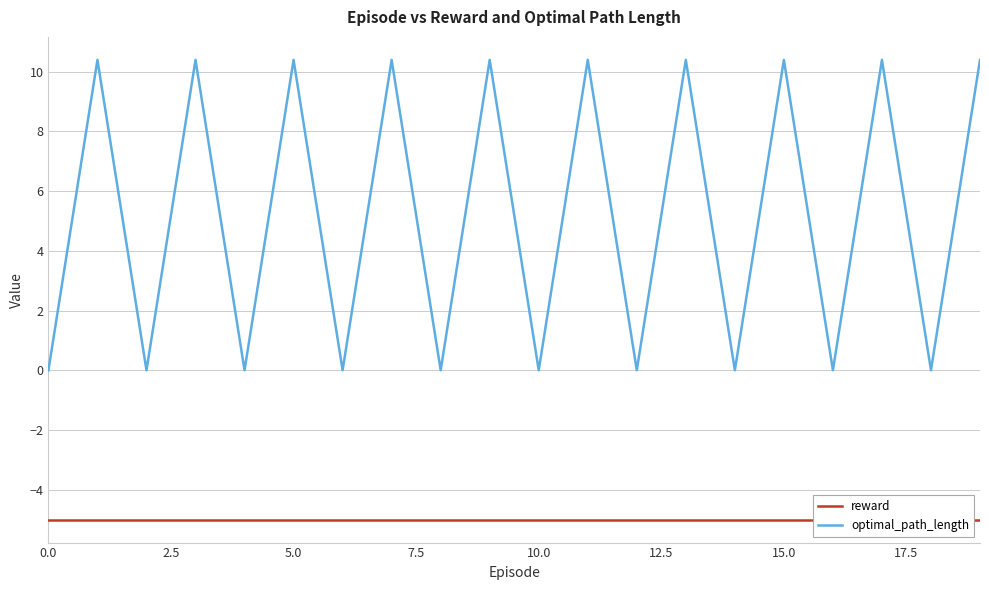

What is the highest value of the optimal_path_length series?

10.4